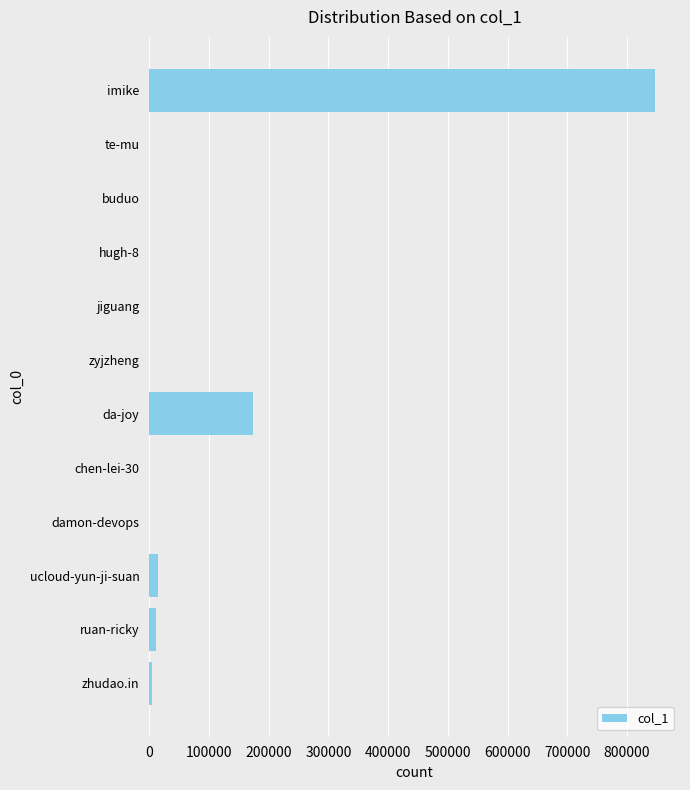

At which label is the value closest to 423104?

da-joy